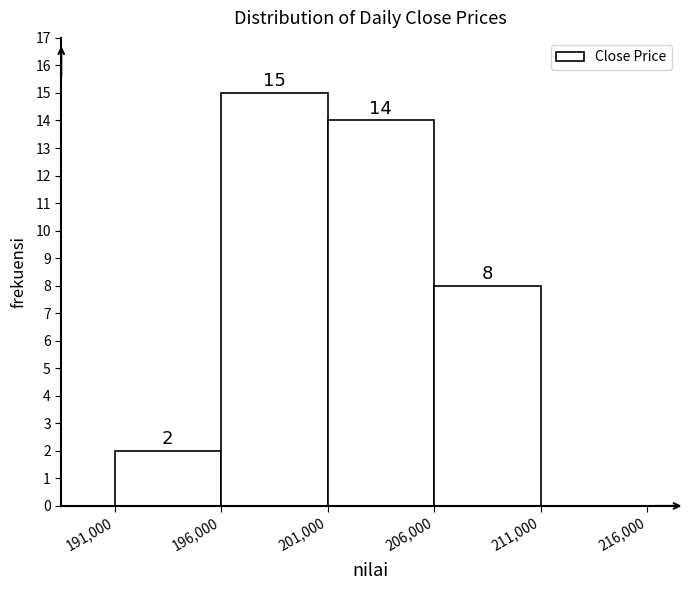

Which range on the x-axis has the tallest bar?

196,000 to 201,000